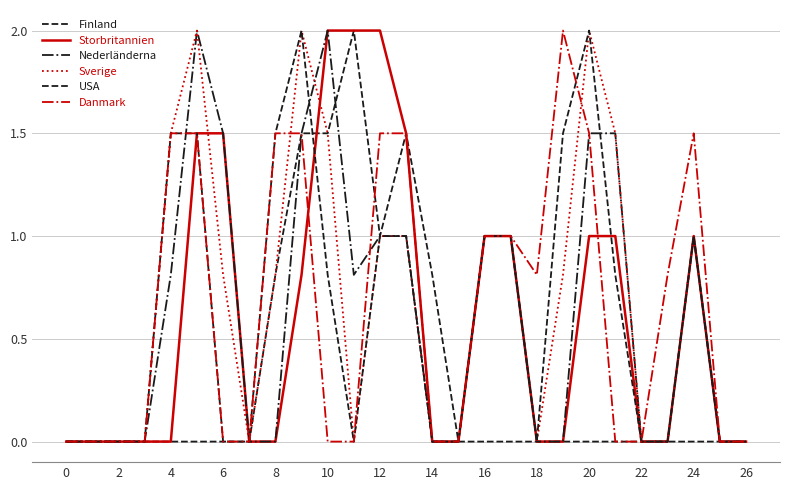

Is this an area chart (filled region under the line)?

No